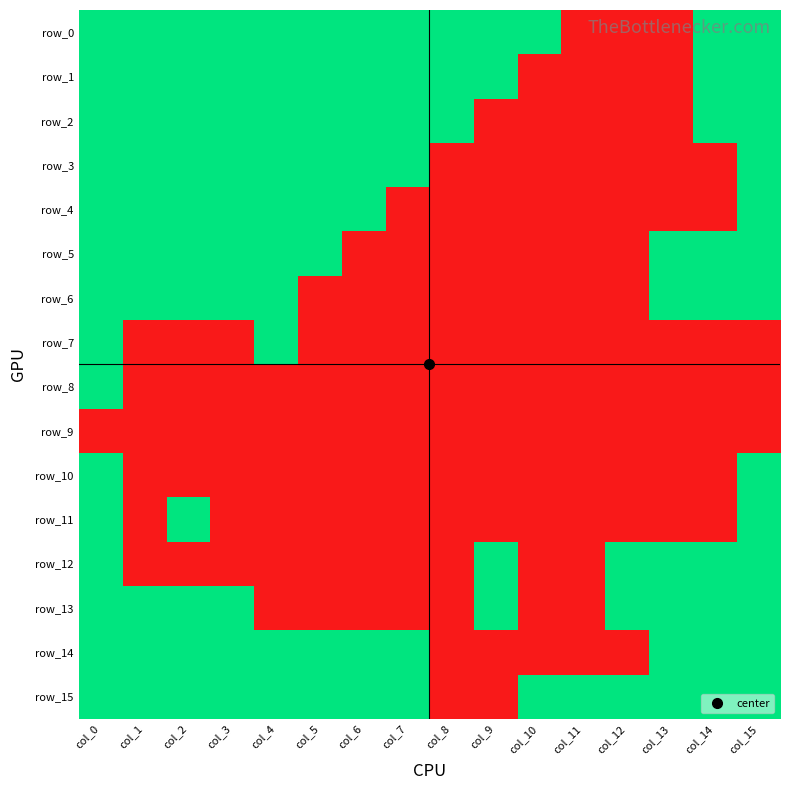

How many series are shown in this chart?

16